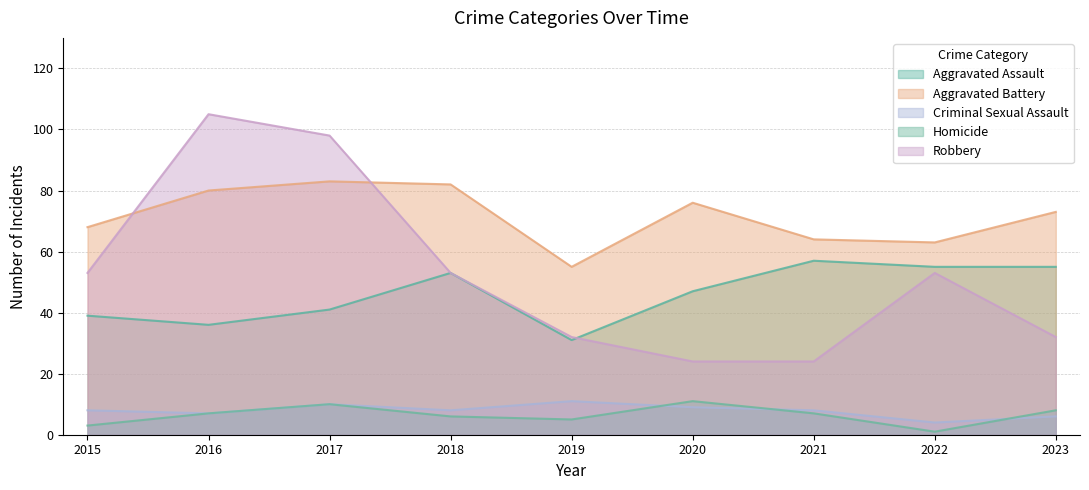

How many lines are shown in the chart?

5